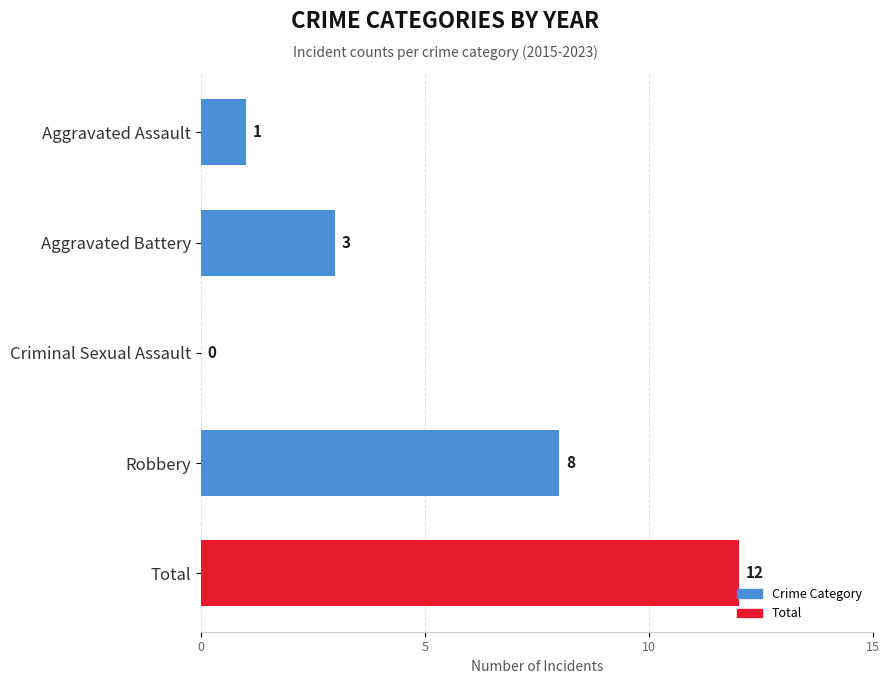

What is the sum of the values at Criminal Sexual Assault and Total?

12